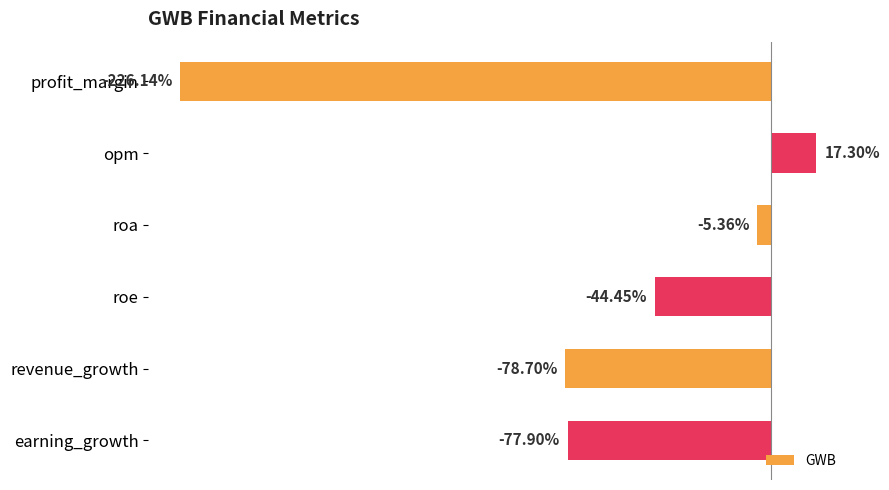

At which label is the value closest to -104?

revenue_growth